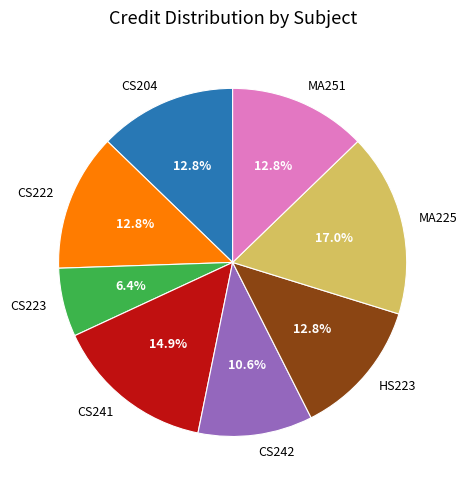

To the nearest percent, what is the average slice percentage?

12%